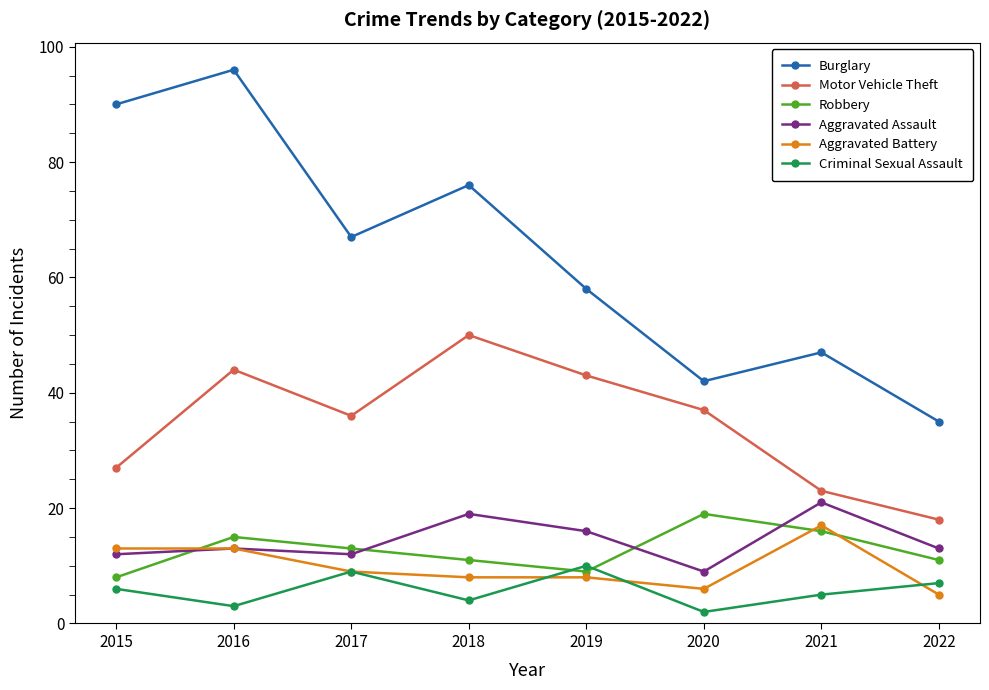

List the labels in order of Criminal Sexual Assault value, largest first.

2019, 2017, 2022, 2015, 2021, 2018, 2016, 2020